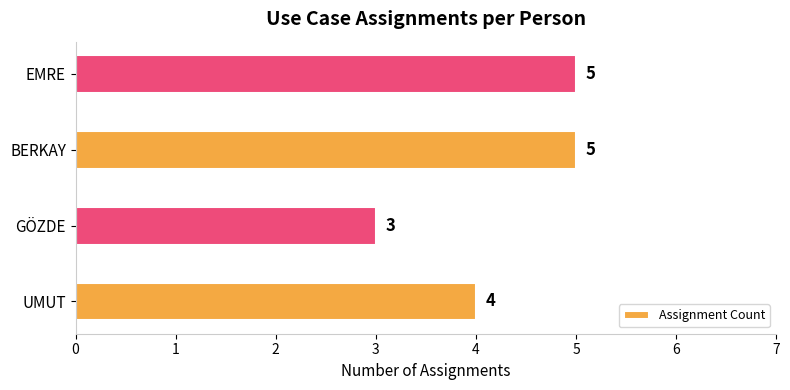

The chart shows a value of 6 at UMUT. True or false?

False